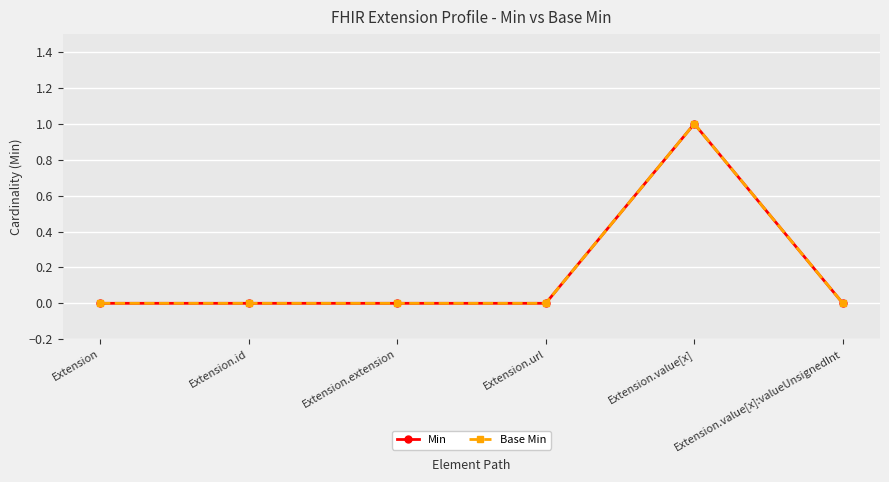

Is this an area chart (filled region under the line)?

No